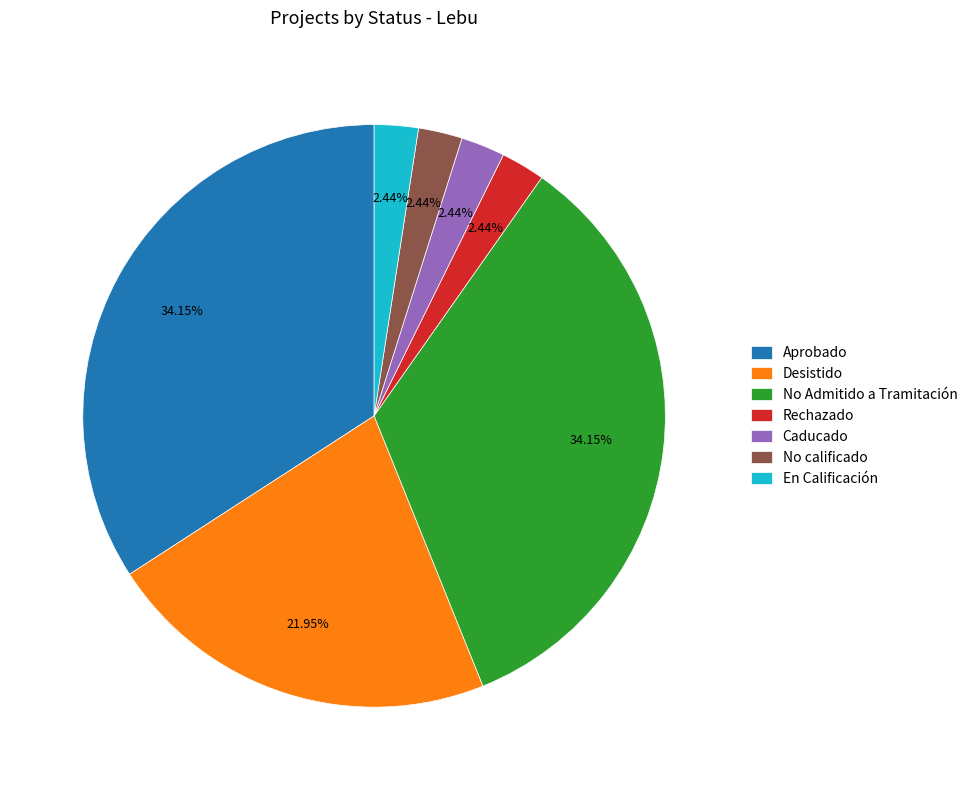

Between En Calificación and Aprobado, which is larger?

Aprobado